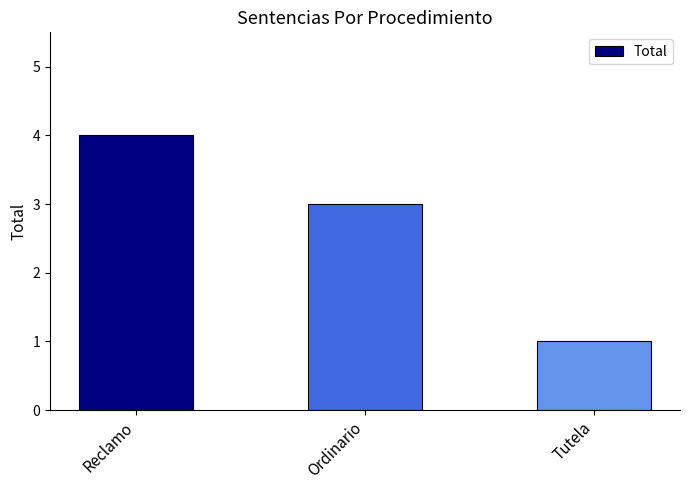

What is the value of the 3rd bar from the left?

1